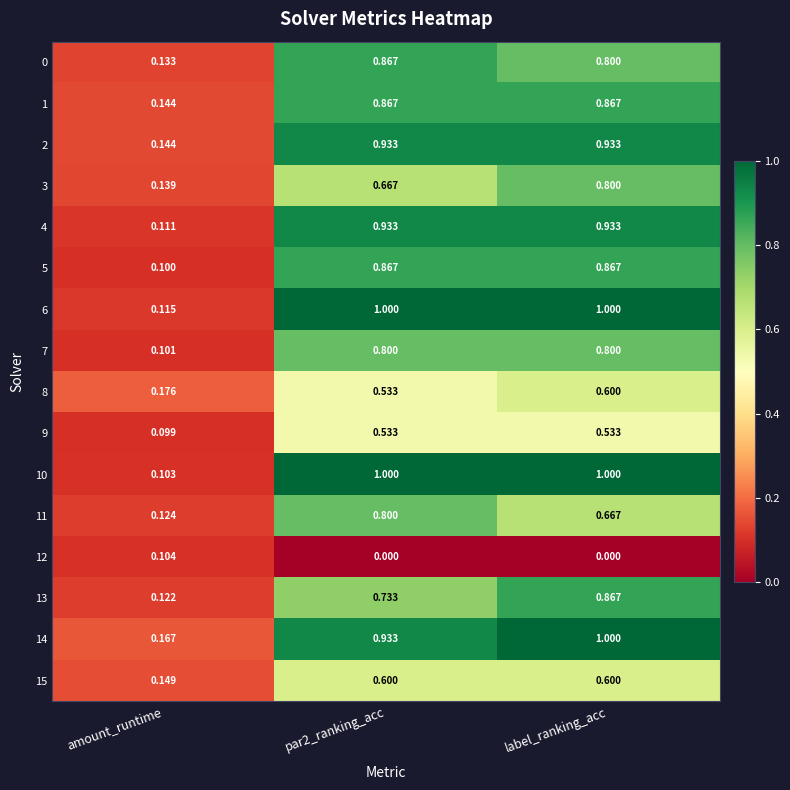

At which label does 14 reach its minimum?

amount_runtime